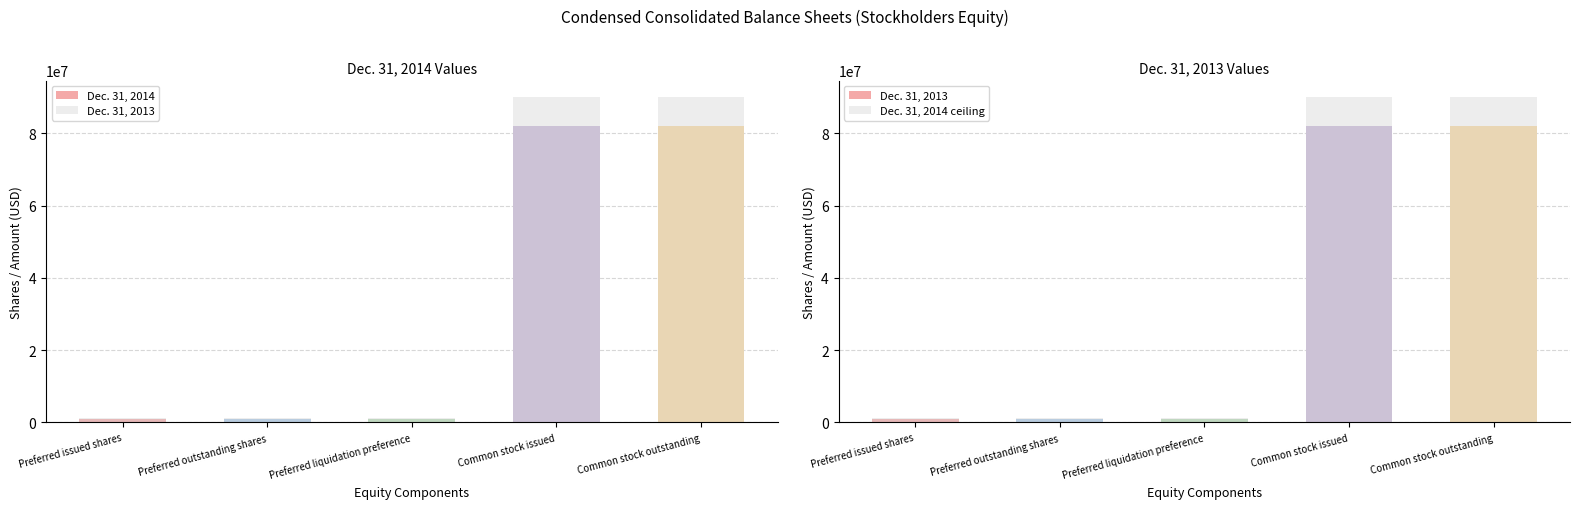

What is the sum of the Dec. 31, 2014 values at Preferred outstanding shares and Preferred liquidation preference?

2085506